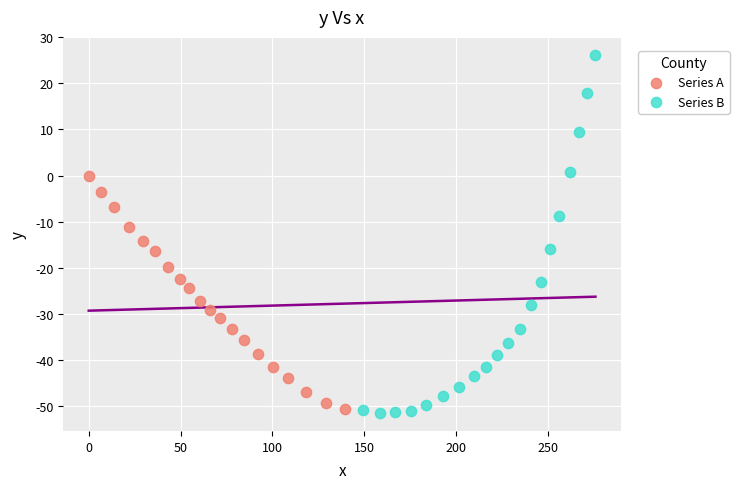

Which series has the largest Y range (max minus min)?

Series B